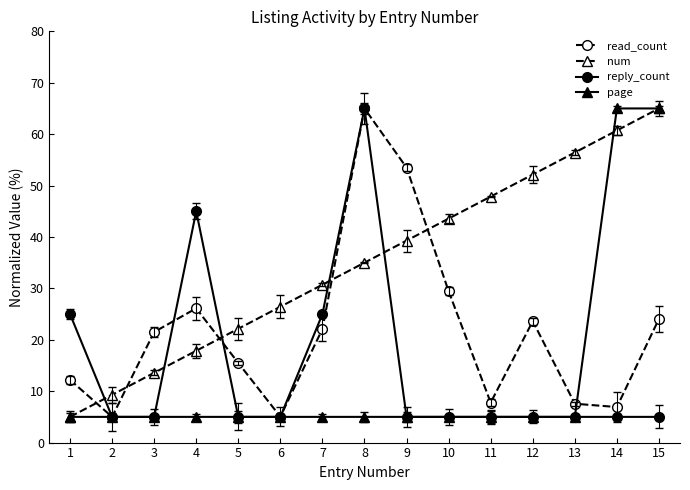

Rank the categories by num value from lowest to highest.

1, 2, 3, 4, 5, 6, 7, 8, 9, 10, 11, 12, 13, 14, 15